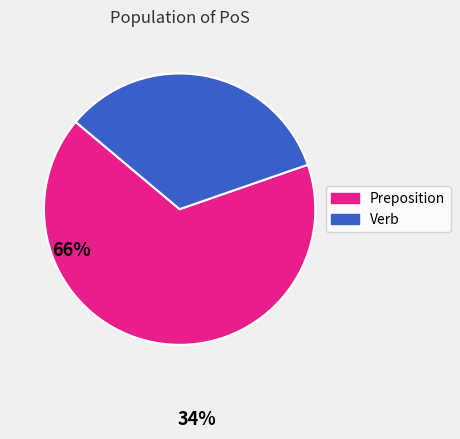

Is there a majority slice in this chart?

Yes